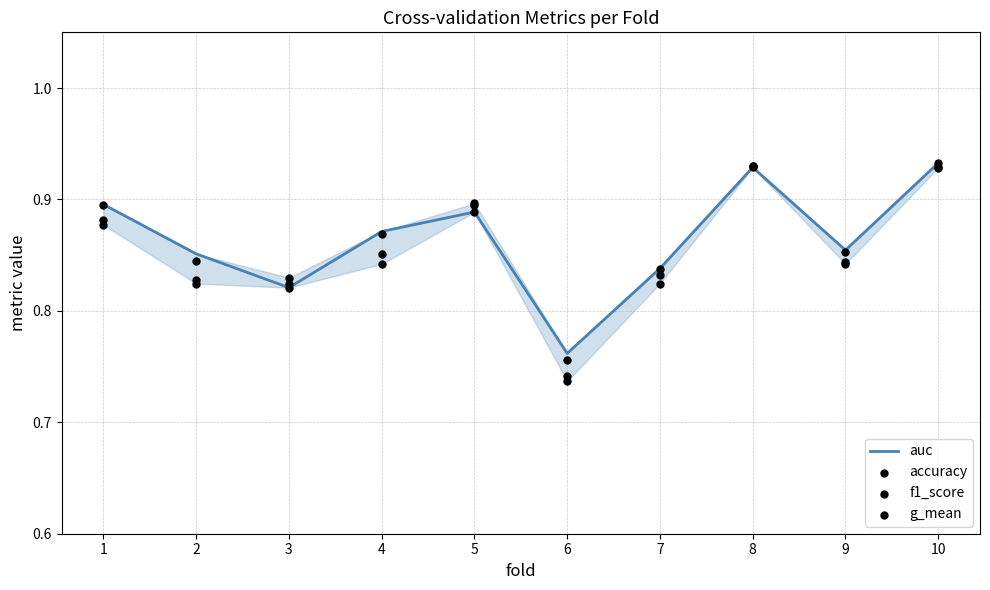

At which category is the sum across all series the highest?

10